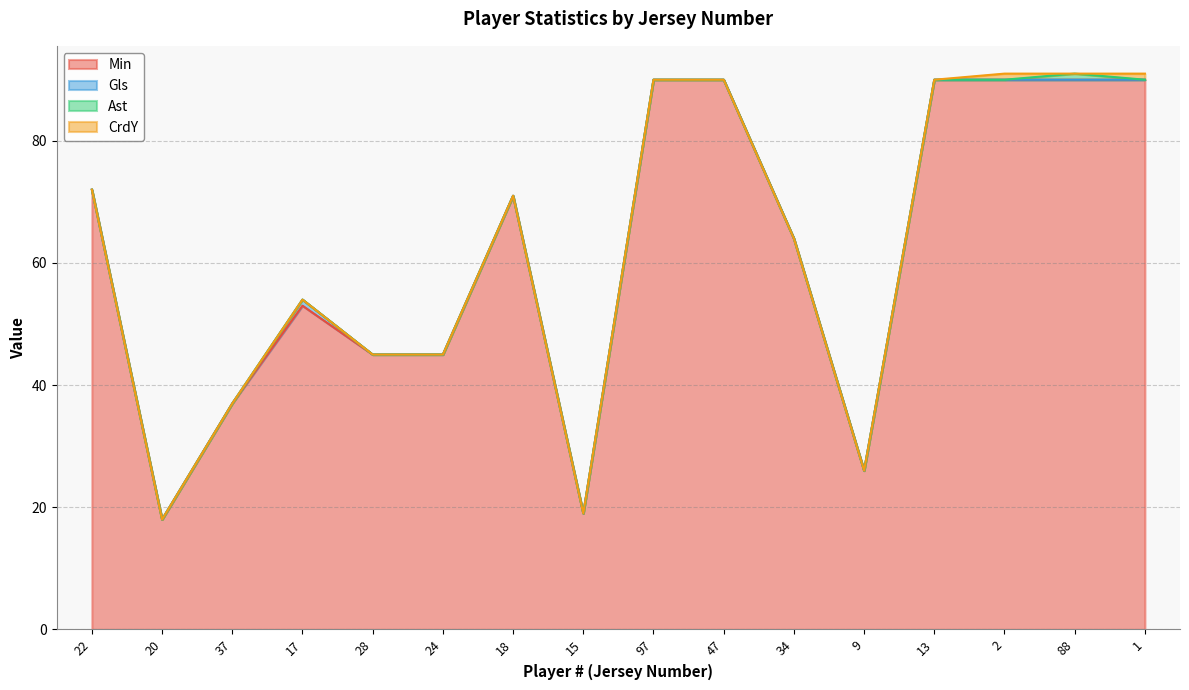

Is the value of Ast at 88 greater than the value of CrdY at 37?

Yes